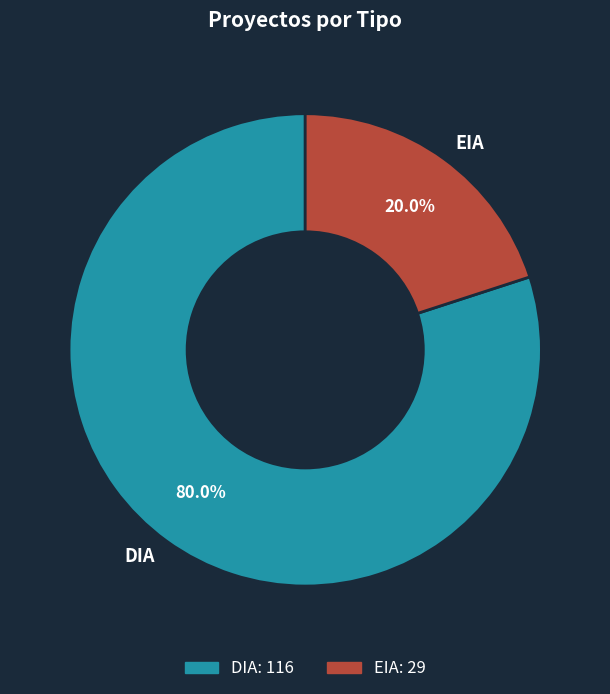

How much of the chart is everything except EIA?

80.0%